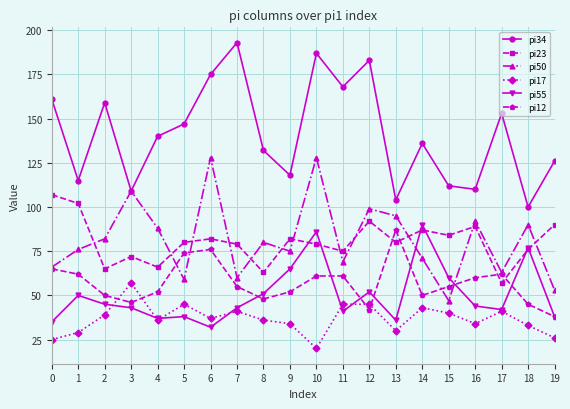

Reading left to right, list all the values displayed in this chart.

pi34: 161	115	159	109	140	147	175	193	132	118	187	168	183	104	136	112	110	153	100	126
pi23: 107	102	65	72	66	80	82	79	63	82	79	75	92	80	87	84	89	57	76	90
pi50: 66	76	82	109	88	59	128	60	80	75	128	69	99	95	71	47	92	63	90	53
pi17: 25	29	39	57	36	45	37	41	36	34	20	45	45	30	43	40	34	41	33	26
pi55: 35	50	45	43	37	38	32	43	51	65	86	41	52	36	90	60	44	42	77	38
pi12: 65	62	50	46	52	74	76	55	48	52	61	61	42	87	50	55	60	62	45	38